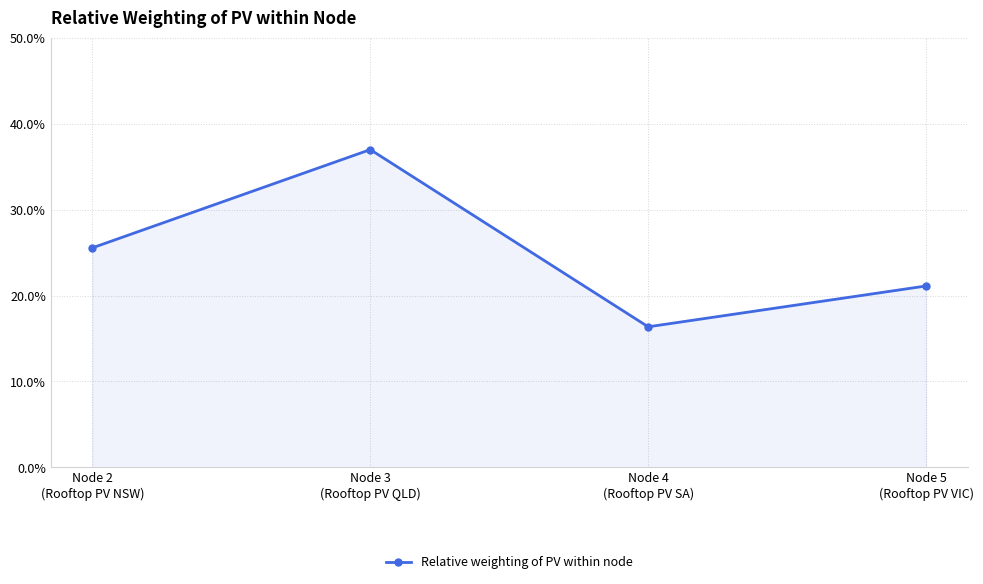

What is the label of the 3rd point from the right?

Node 3
(Rooftop PV QLD)